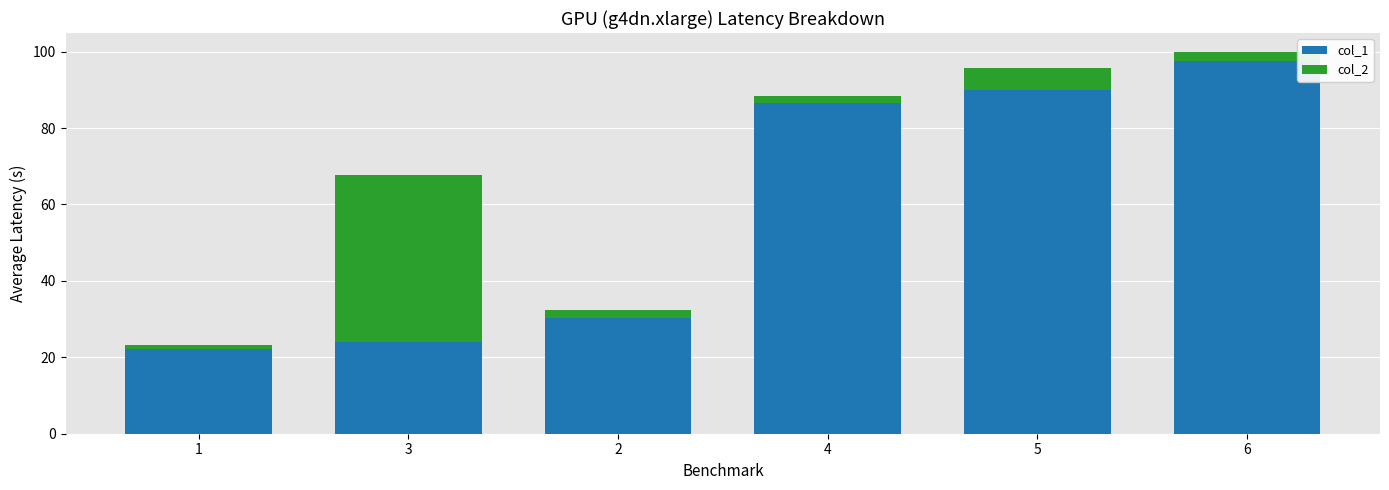

The value of col_1 at 5 is 25.8. True or false?

False